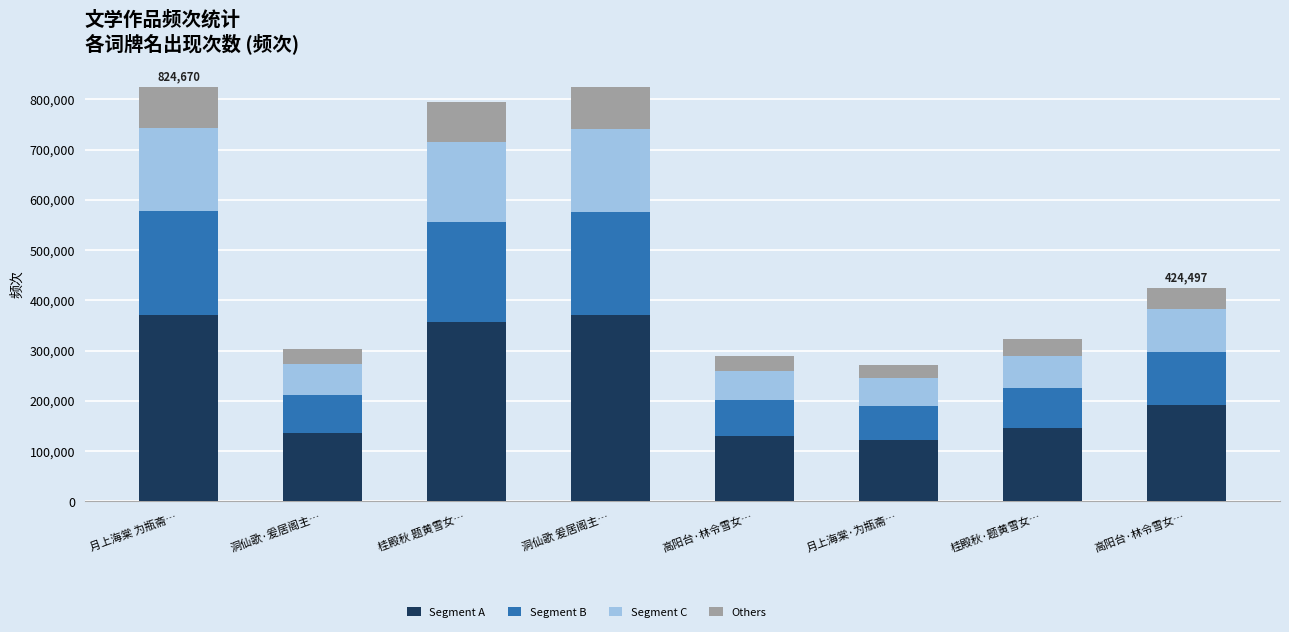

What is the label of the 4th bar from the left?

洞仙歌 爰居阁主…